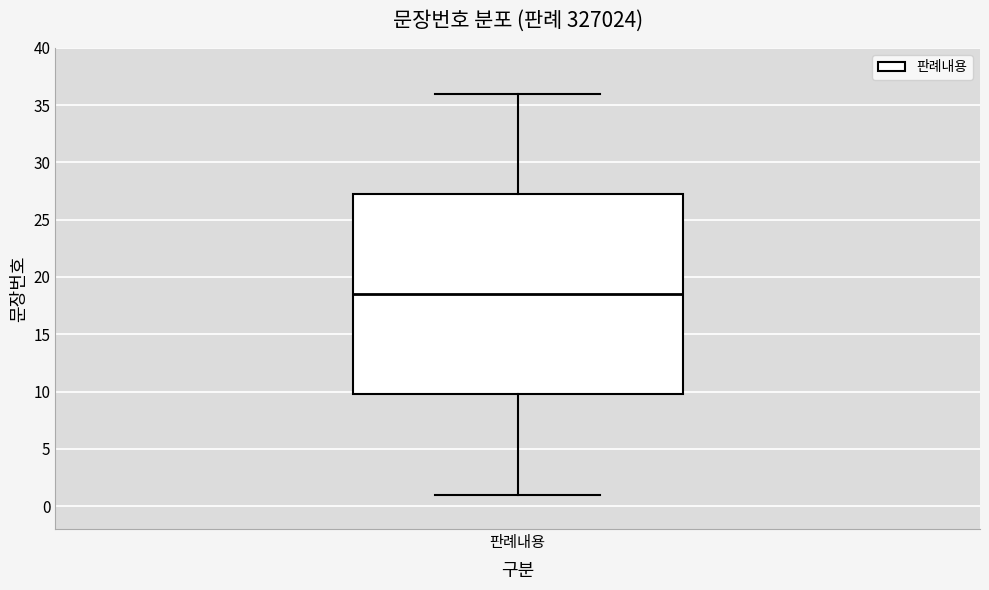

Read this box plot against the y-axis: the position of the median line, the range covered by the box, and the ends of both whiskers. The values are not printed on the chart, so give them approximately, as read against the axis.

median 18.5, box 10.0 to 27.5, whiskers 1.0 to 36.0